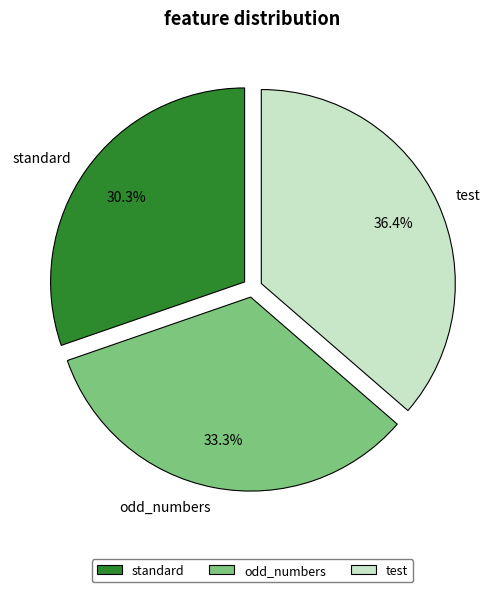

Rank the categories by value from lowest to highest.

standard, odd_numbers, test